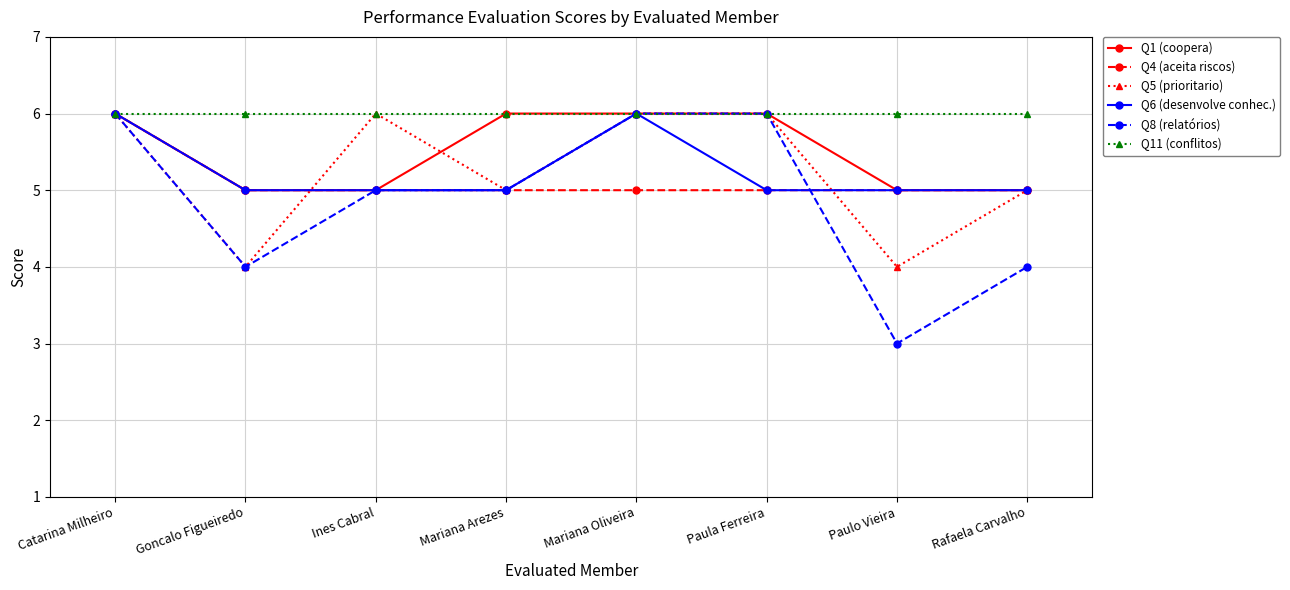

What is the greatest value displayed?

6